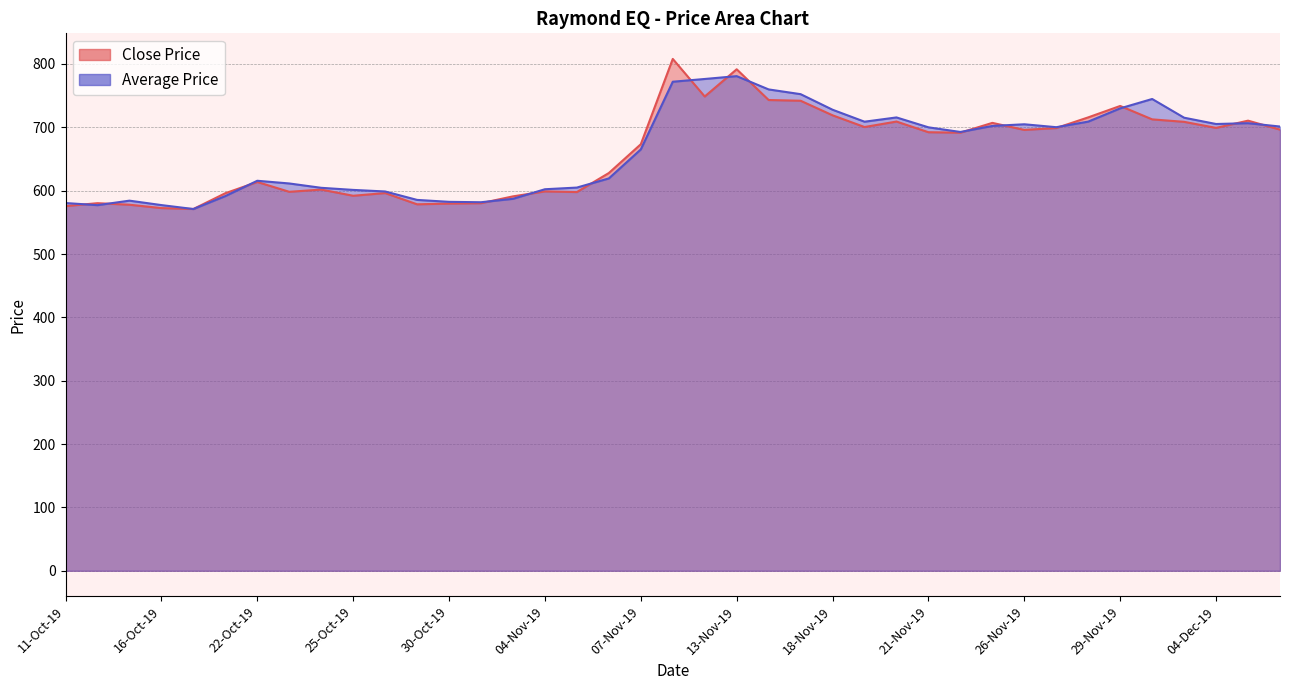

True or false: Close Price has more than 1 interior local peaks.

True